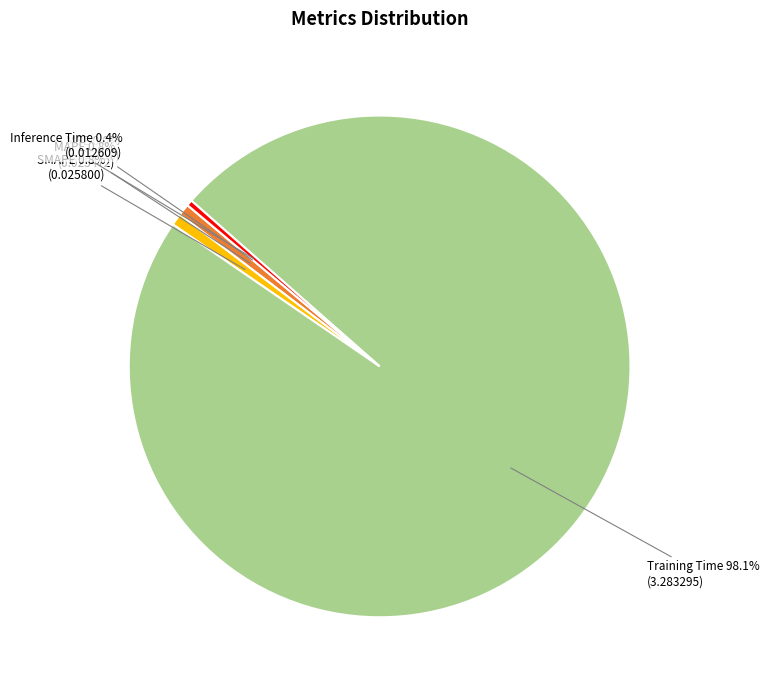

Is there any slice that represents more than half of the pie?

Yes